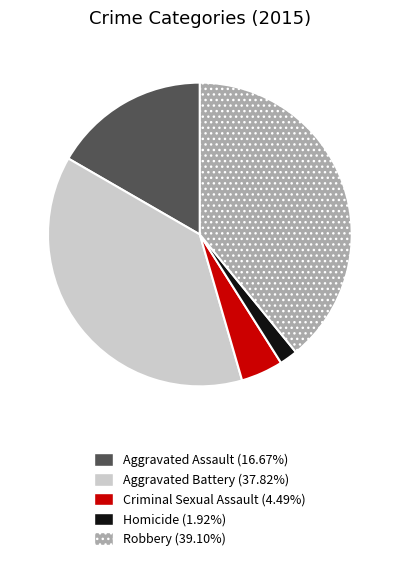

Is the sum of Robbery and Criminal Sexual Assault greater than half?

No